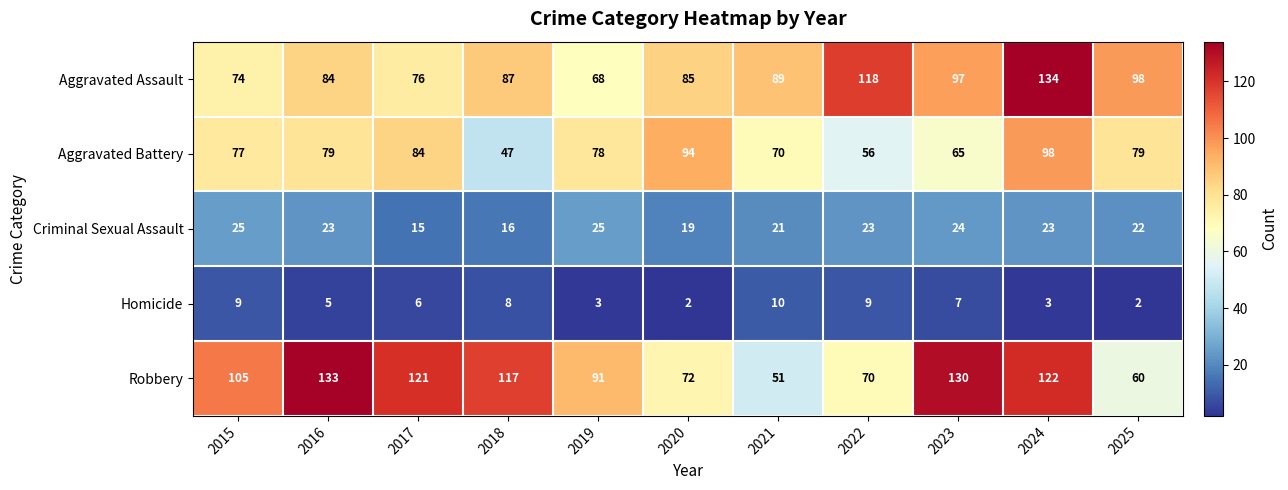

What is the sum of the Aggravated Assault values at 2023 and 2022?

215